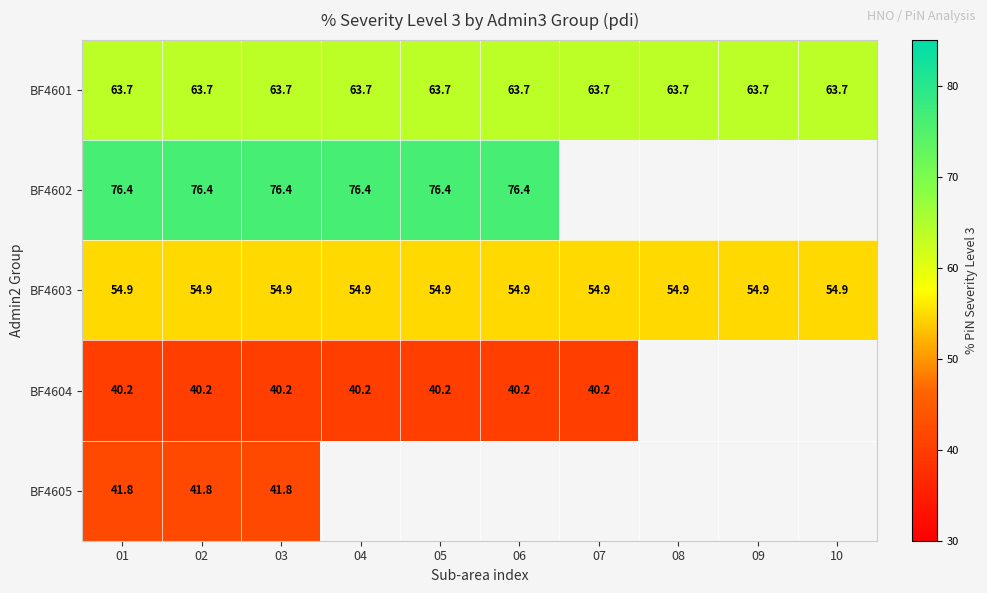

Is it true that BF4602 equals 76.4 at 01?

True